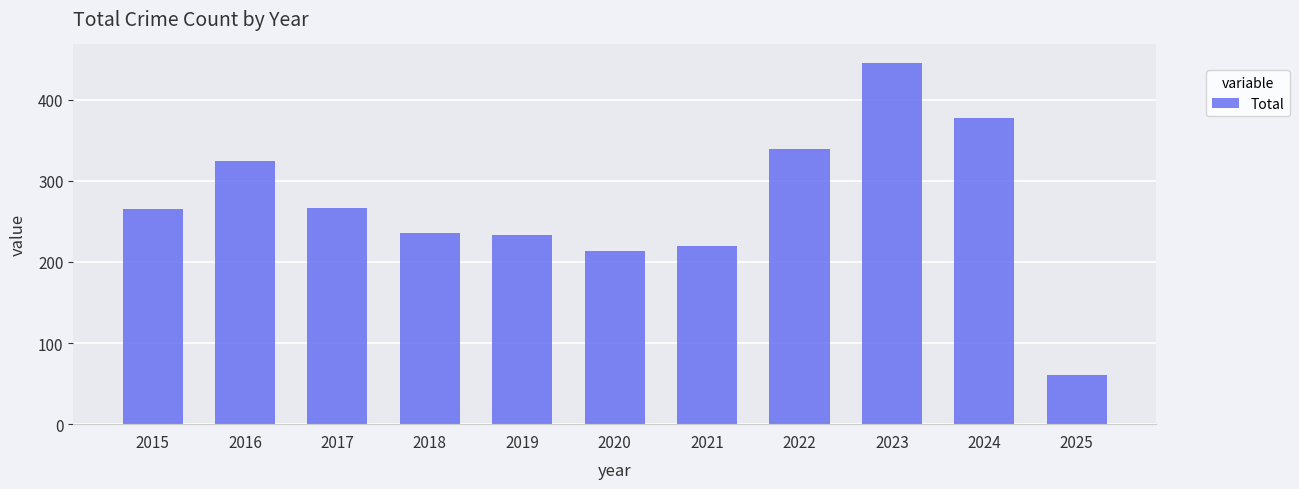

The value at 2020 is 213. True or false?

True